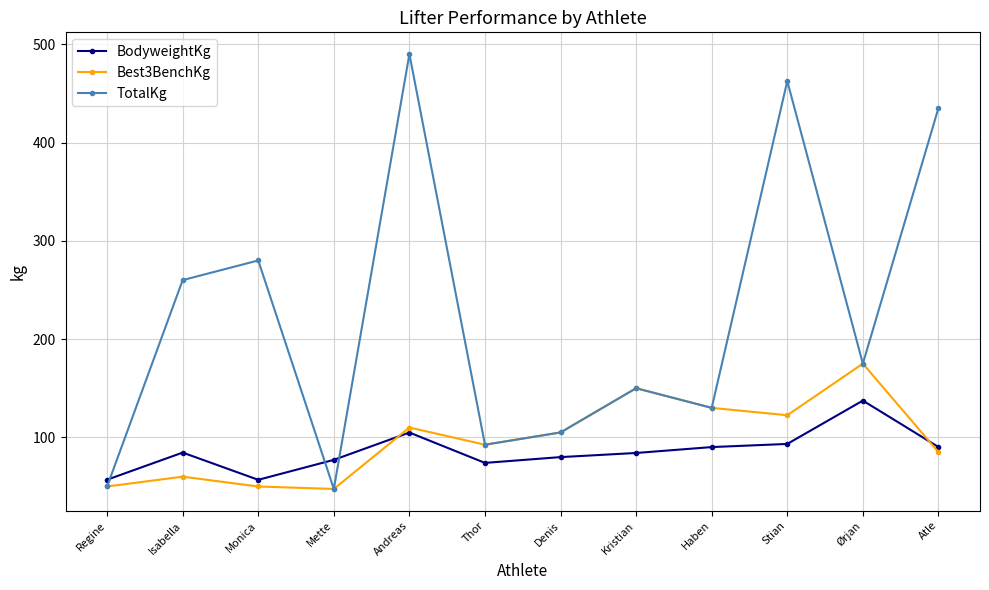

What is the approximate value of BodyweightKg at Mette?

77.1